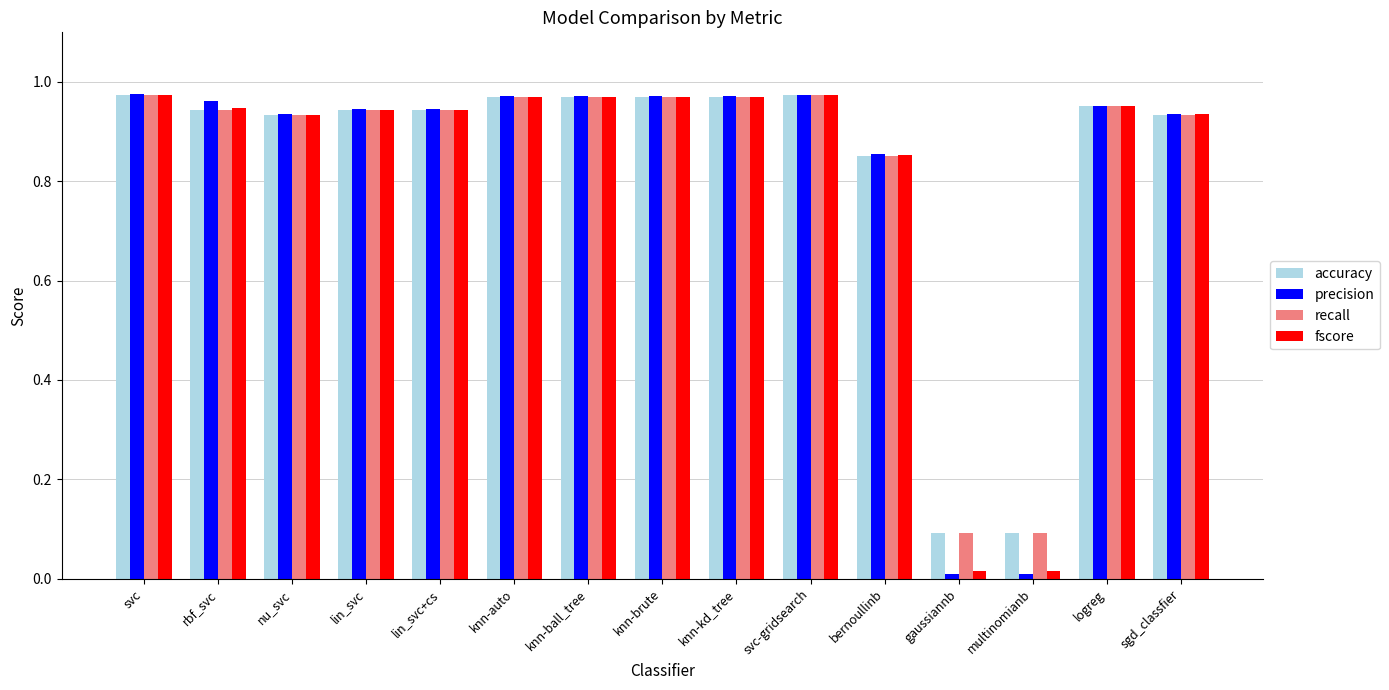

The value of precision at lin_svc+cs is 0.3. True or false?

False